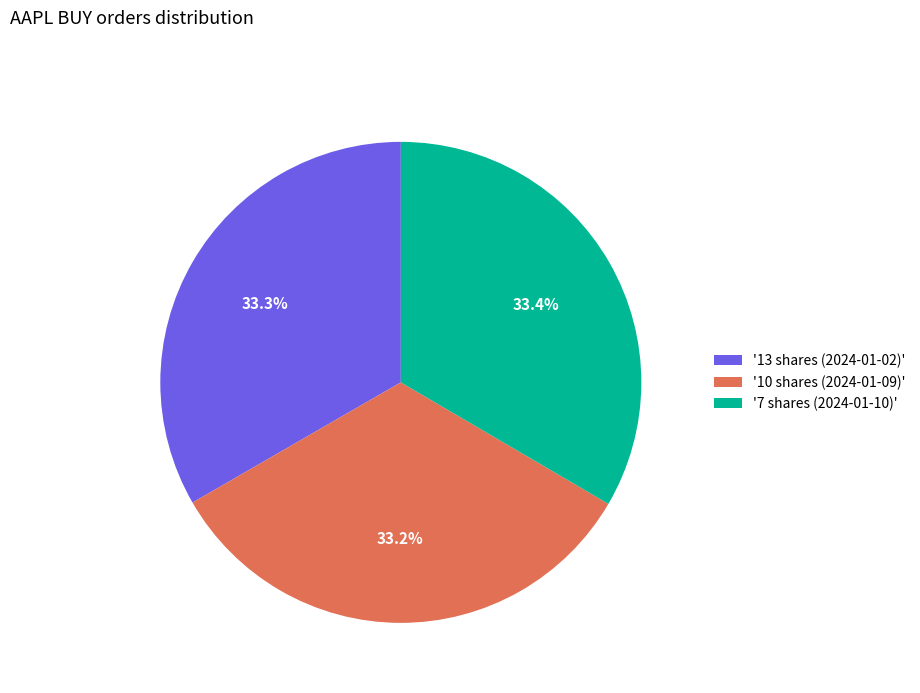

Is the sum of '7 shares (2024-01-10)' and '10 shares (2024-01-09)' greater than half?

Yes